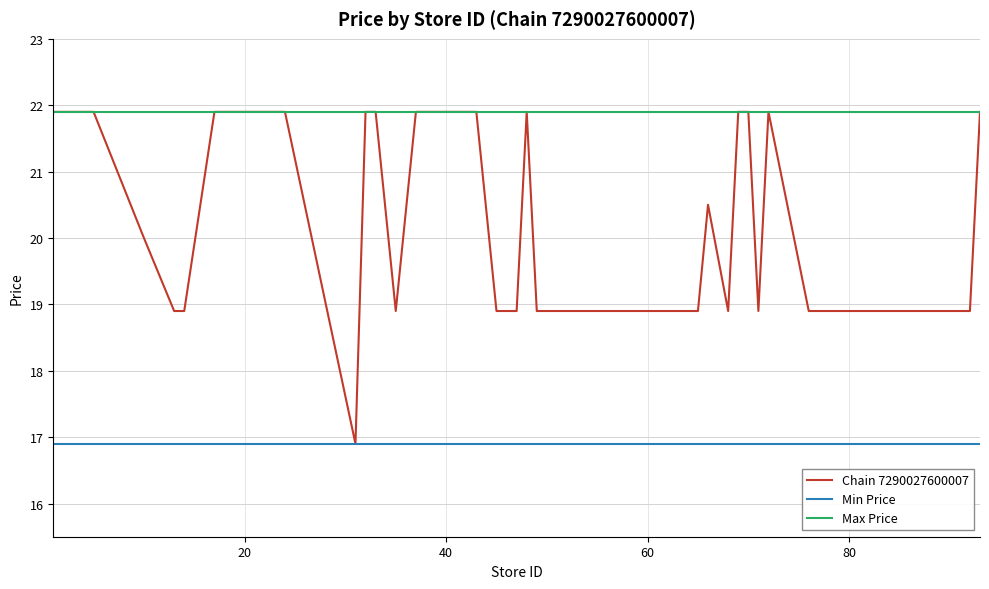

What is the difference between the maximum and minimum values in the Chain 7290027600007 series?

5.0